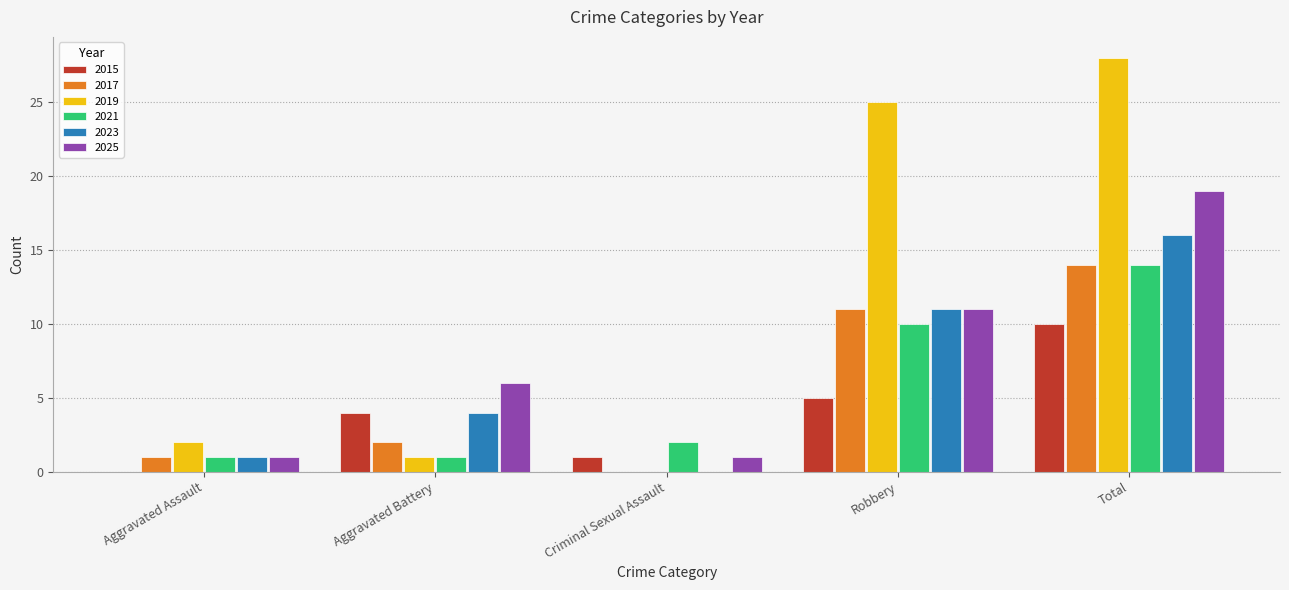

What is the total value across all series at Criminal Sexual Assault?

4